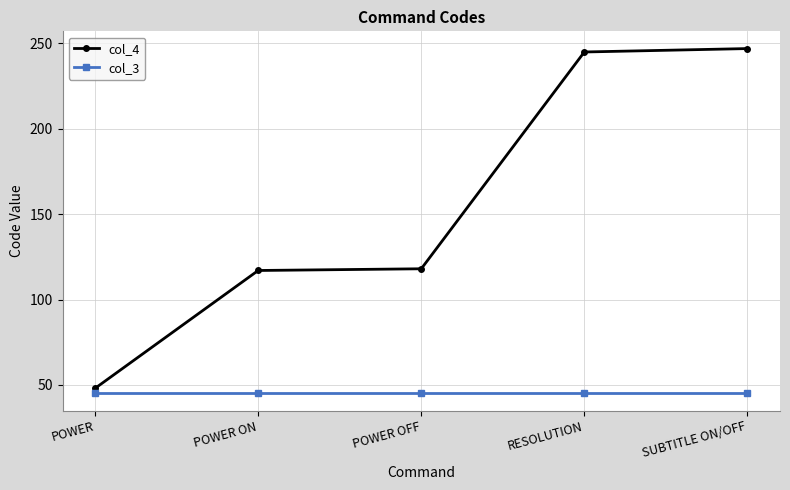

Is the value of col_3 at POWER ON greater than the value of col_4 at POWER ON?

No